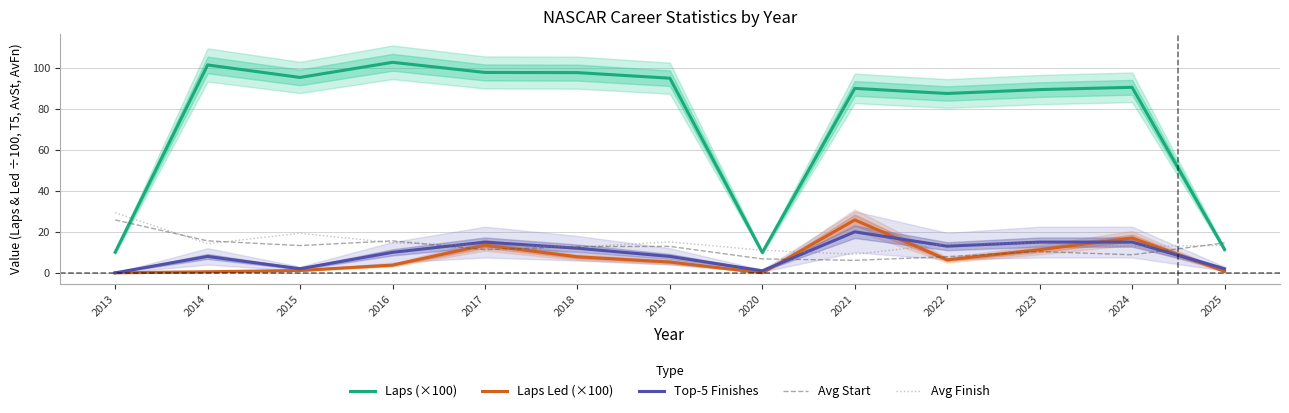

What is the difference between the maximum and minimum values in the Avg Finish series?

20.2